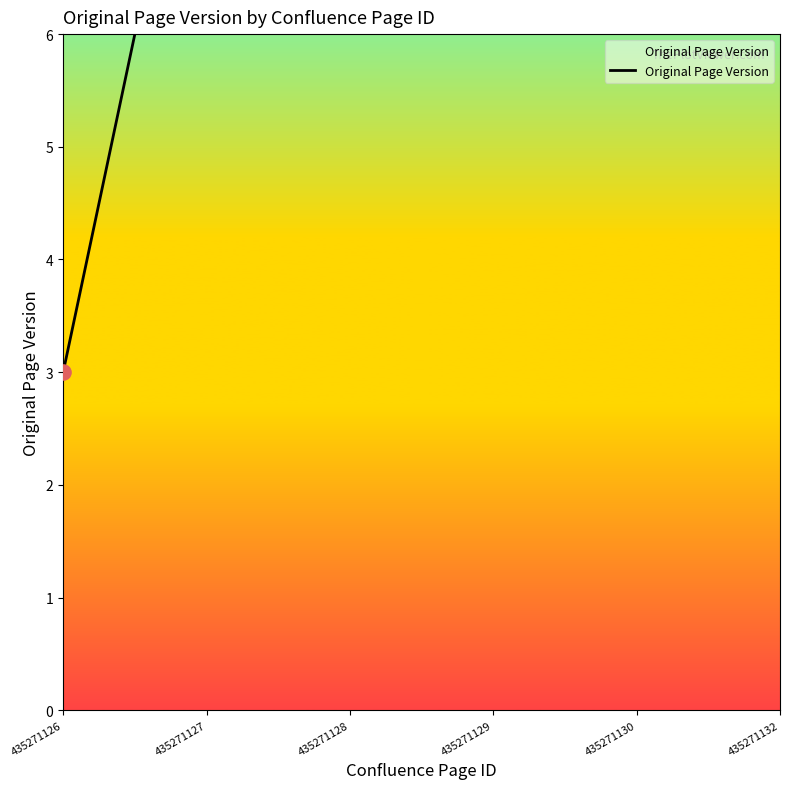

What is the ratio of the value at 435271127 to the value at 435271129?

0.6